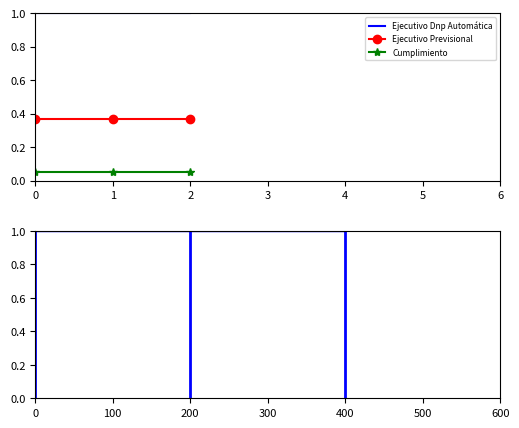

At 2, list the series in order from largest to smallest.

Ejecutivo Dnp Automática, Ejecutivo Previsional, Cumplimiento